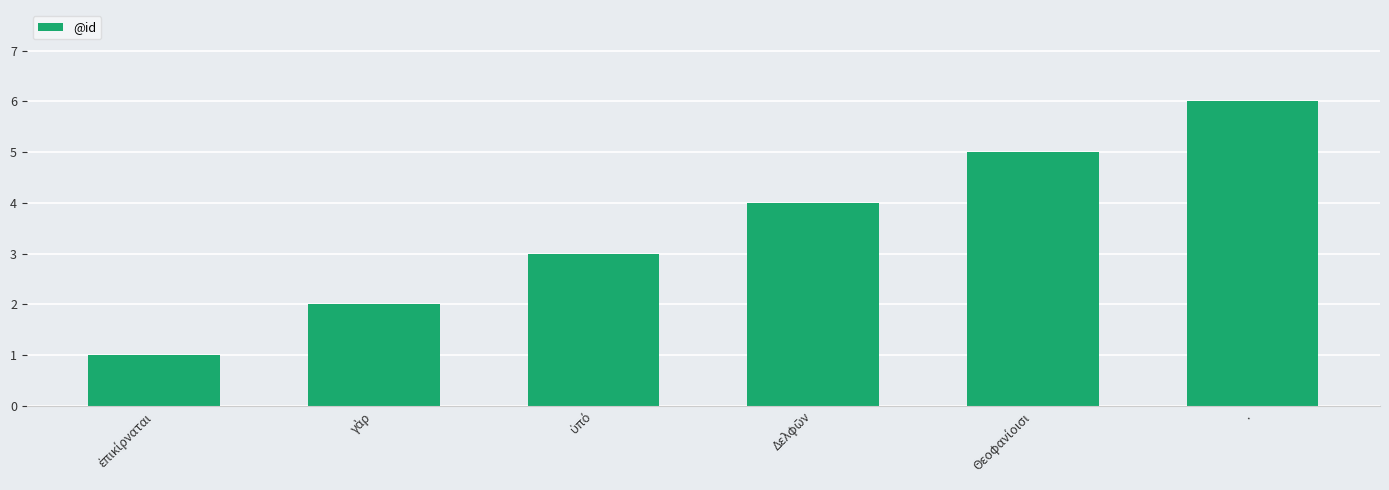

What is the maximum value shown in the chart?

6